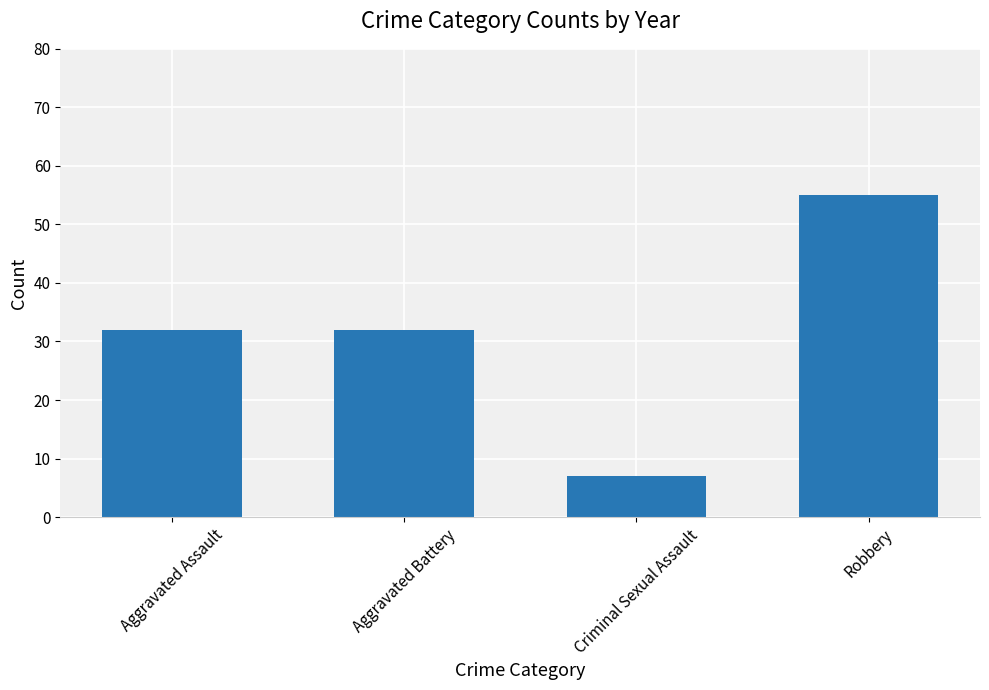

What is the value of the 2nd bar from the left?

32